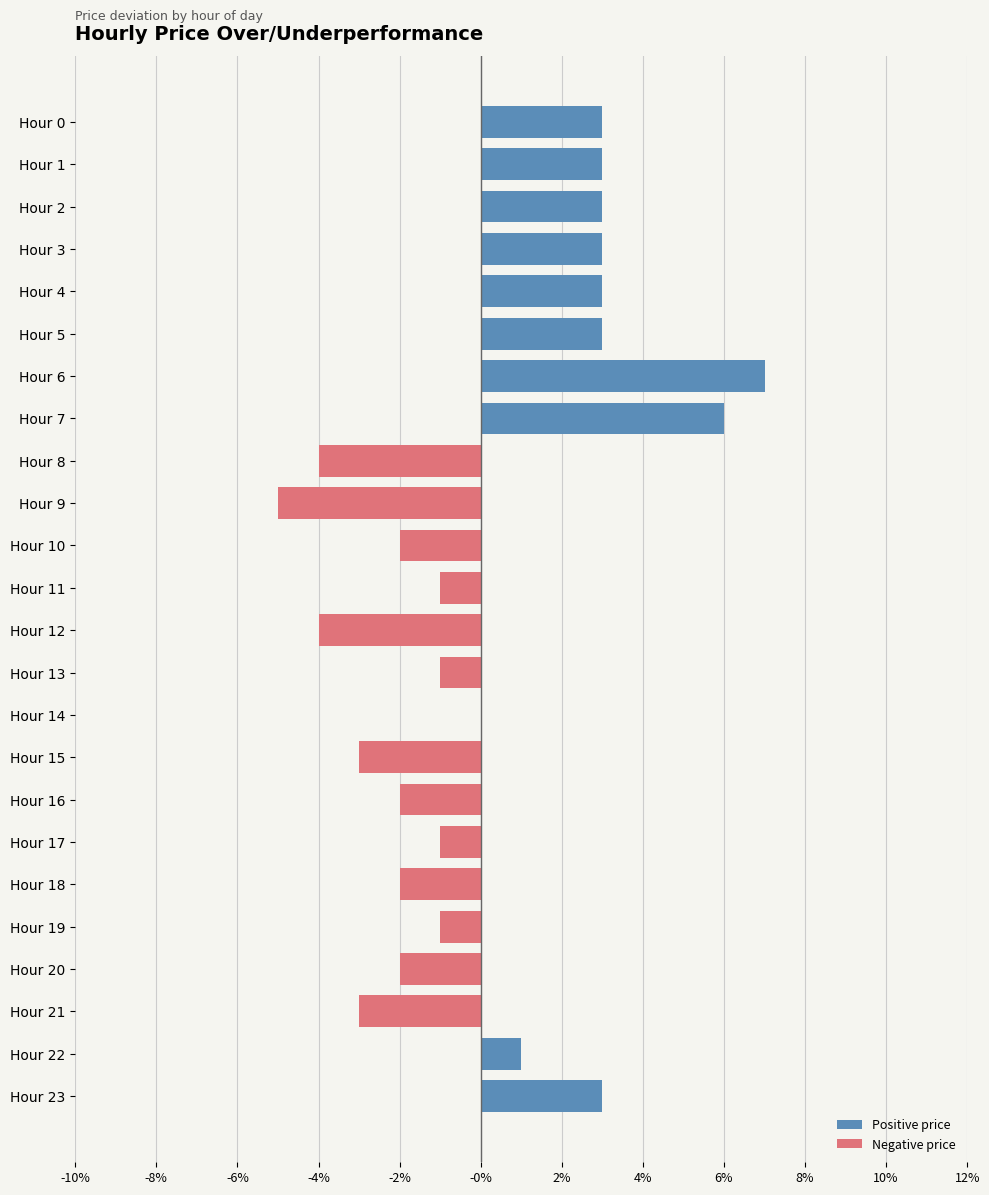

What is the difference between the maximum and minimum values in the Negative price series?

0.1